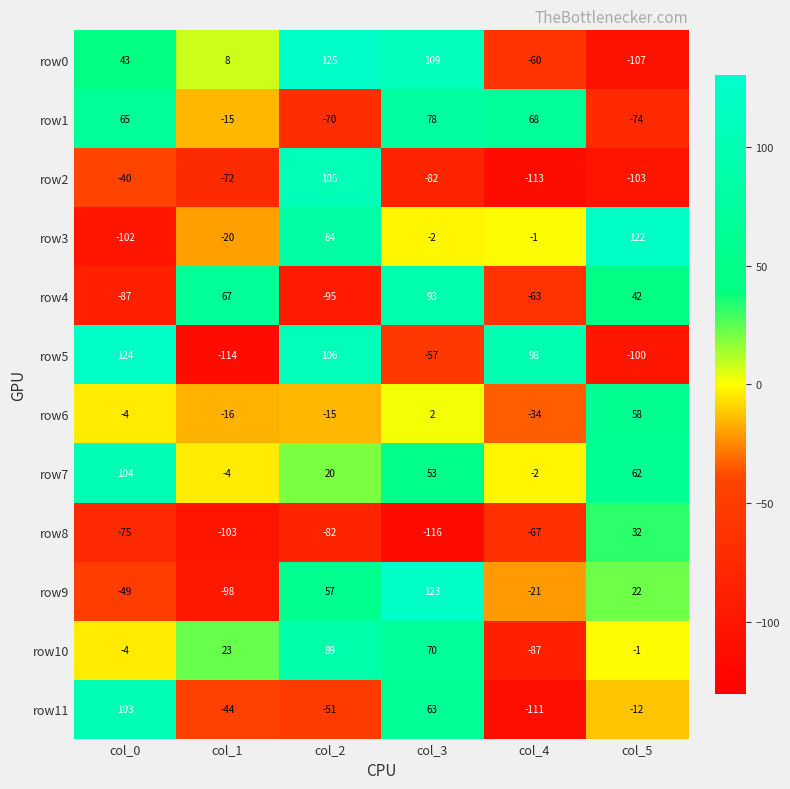

The row5 series shows -26 at col_3. True or false?

False